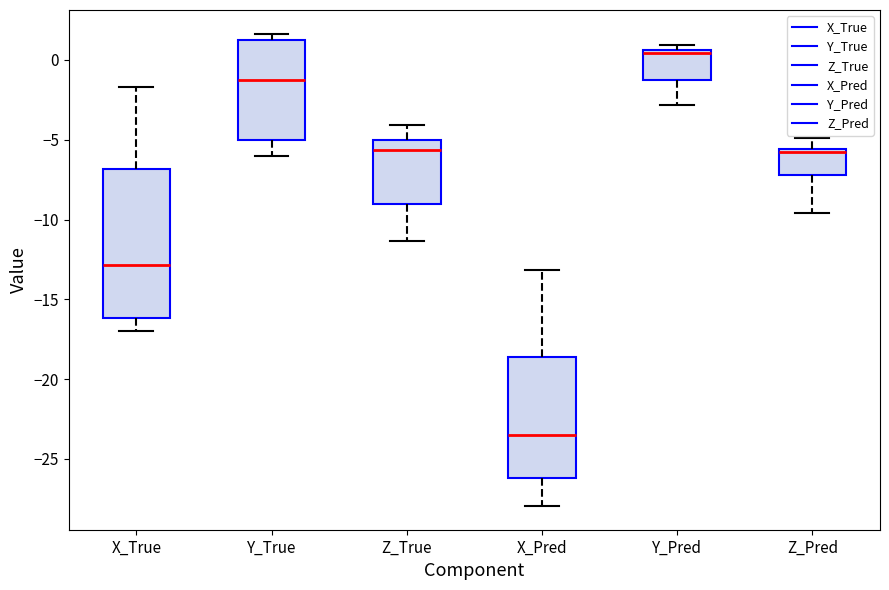

Which box is the tallest, from its lower edge to its upper edge?

X_True